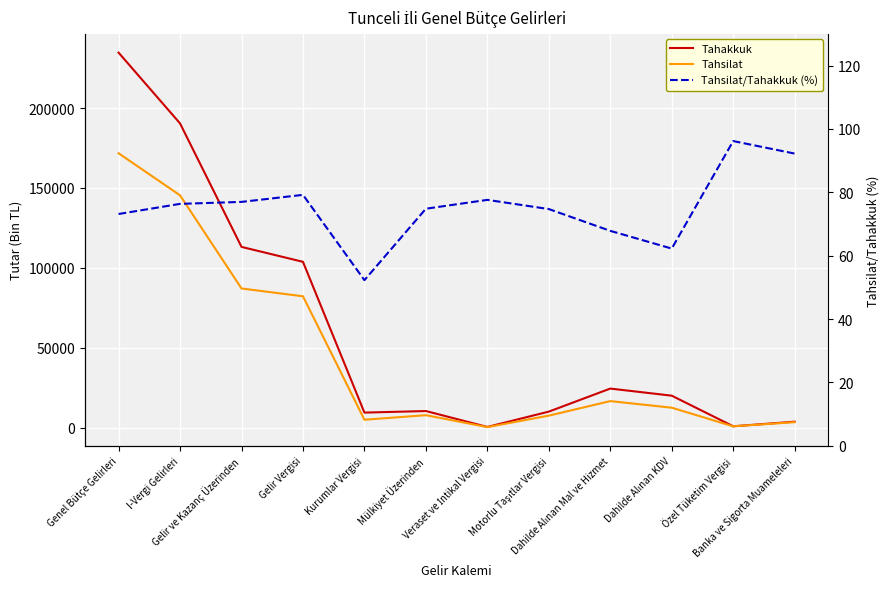

At which label is Tahsilat closest to 86007?

Gelir ve Kazanç Üzerinden